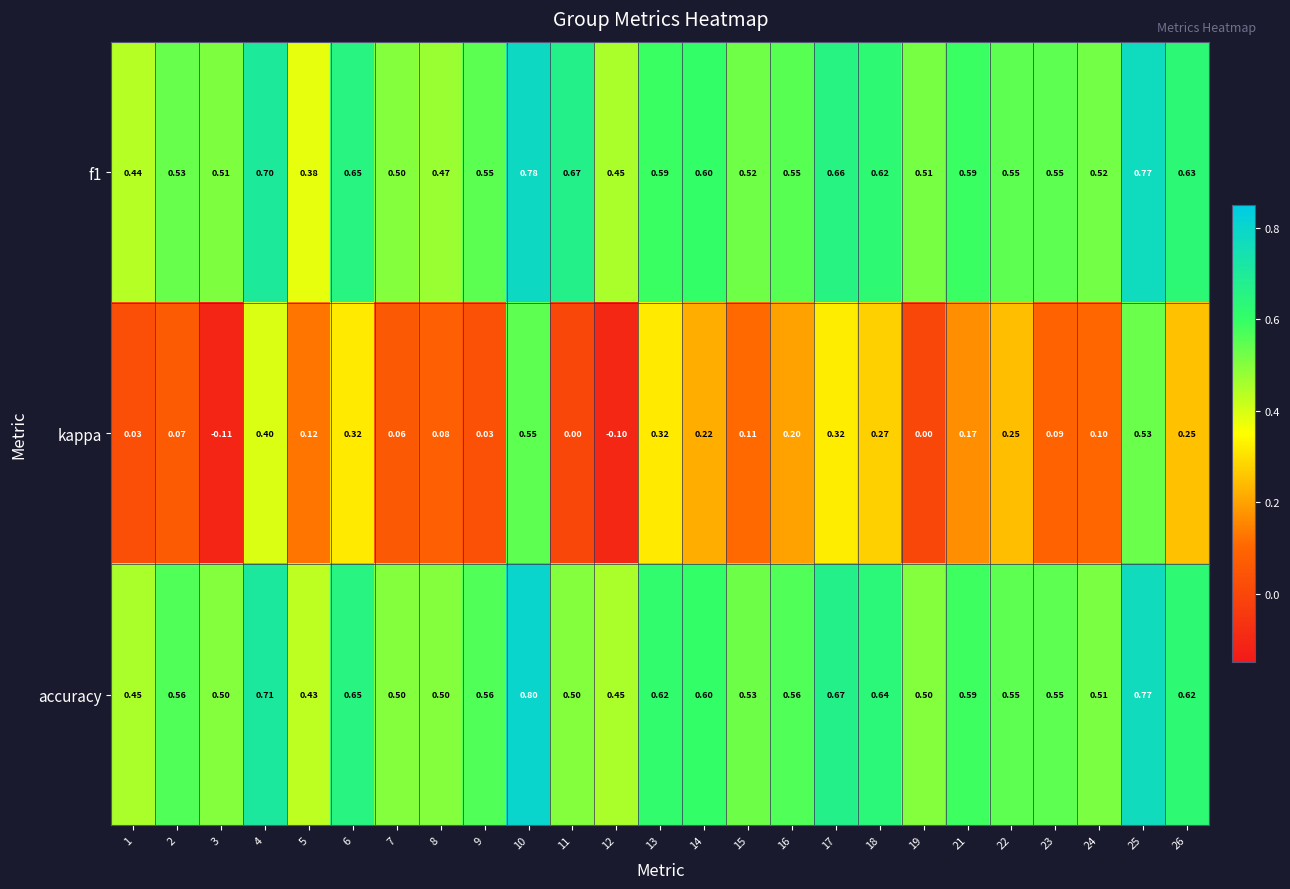

Which series changed the most between 10 and 23?

kappa